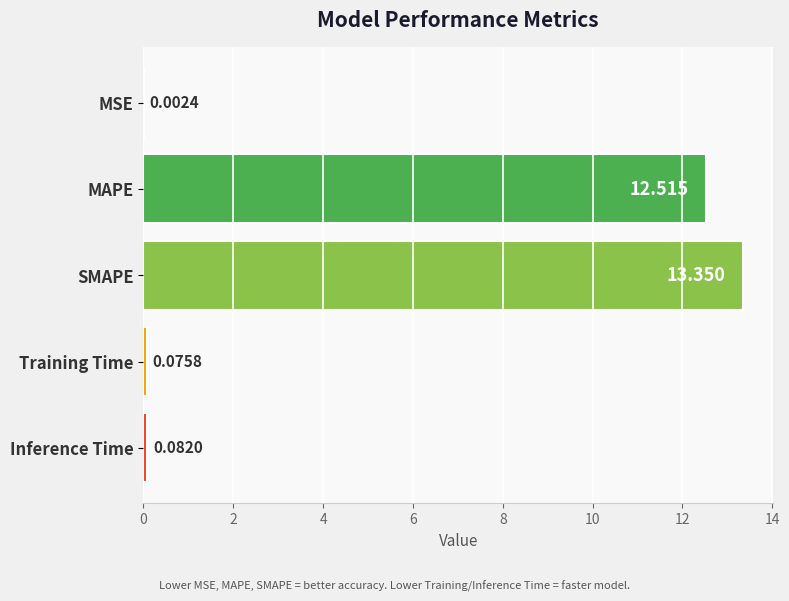

Between MSE and Training Time, which is larger?

Training Time